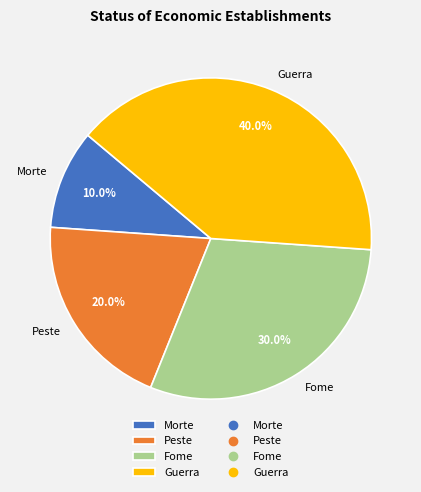

Is it true that Peste is 20% of the pie?

True